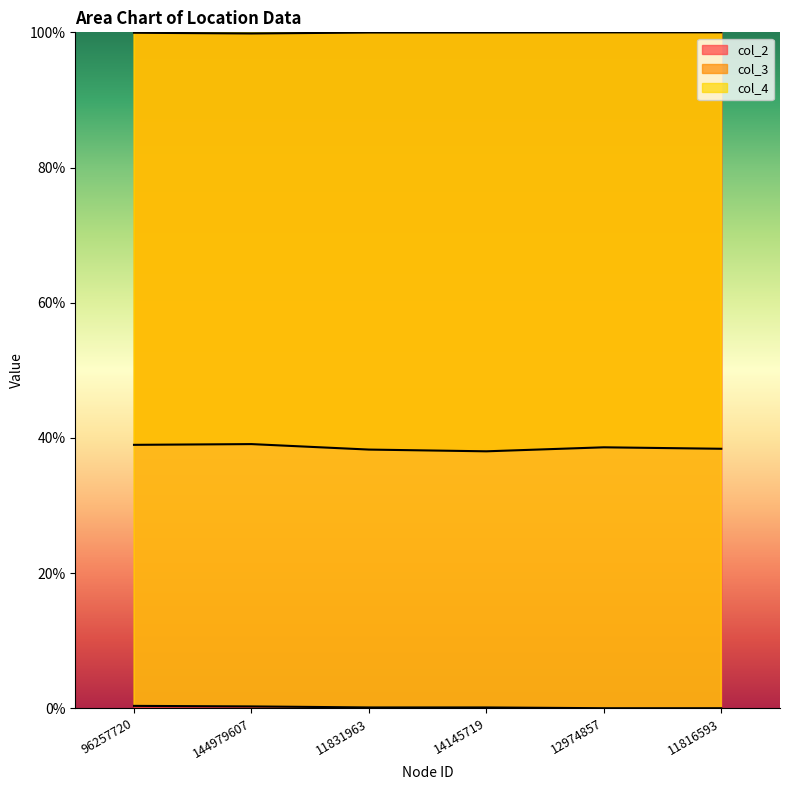

Is the value of col_3 at 12974857 greater than the value of col_4 at 12974857?

Yes